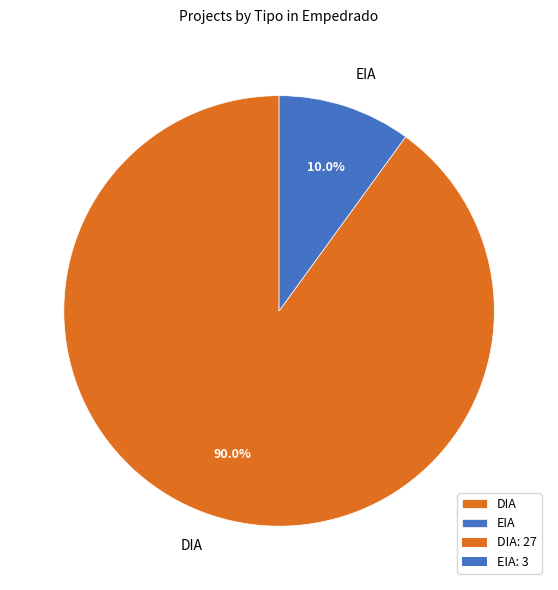

To the nearest percent, what portion does DIA represent?

90%